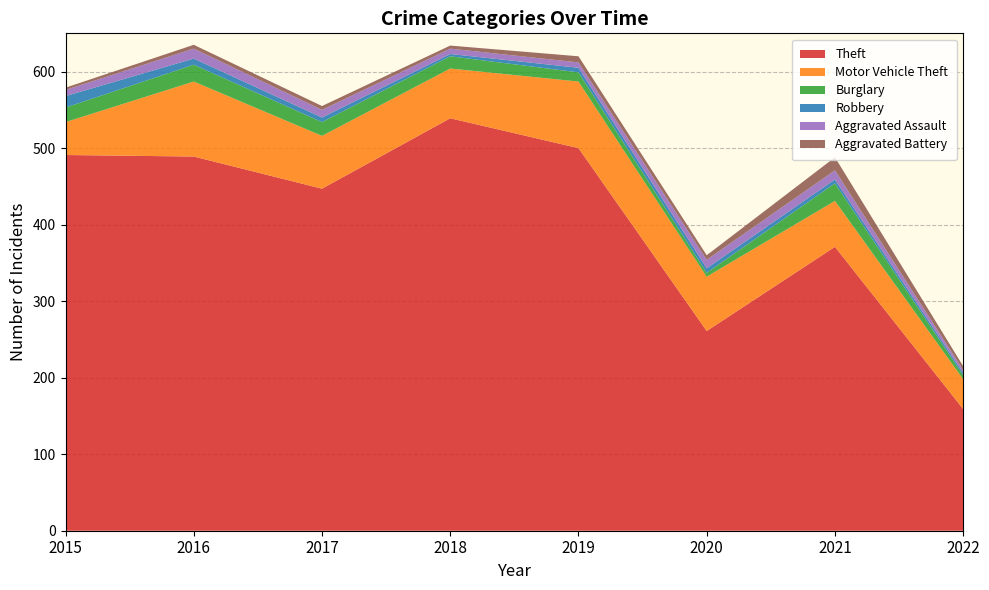

Reading left to right, transcribe all the data shown in this chart.

Theft: 491	489	447	539	500	261	371	159
Motor Vehicle Theft: 43	98	69	65	87	71	60	39
Burglary: 19	22	18	16	12	5	23	5
Robbery: 15	8	6	3	6	6	5	3
Aggravated Assault: 8	13	10	7	7	11	12	4
Aggravated Battery: 3	5	5	4	8	6	17	5